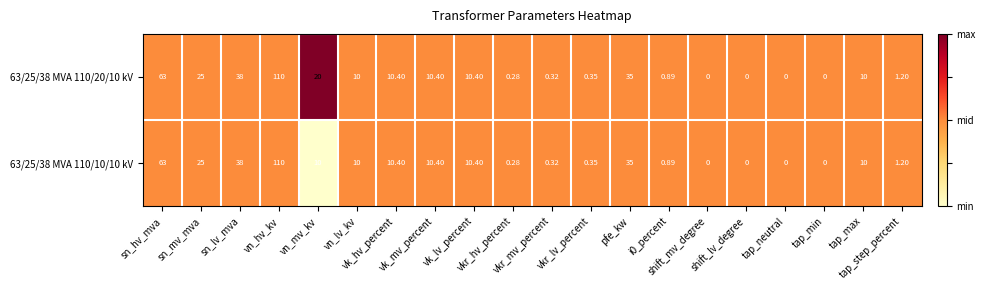

How many values in the 63/25/38 MVA 110/20/10 kV series are below 10?

9